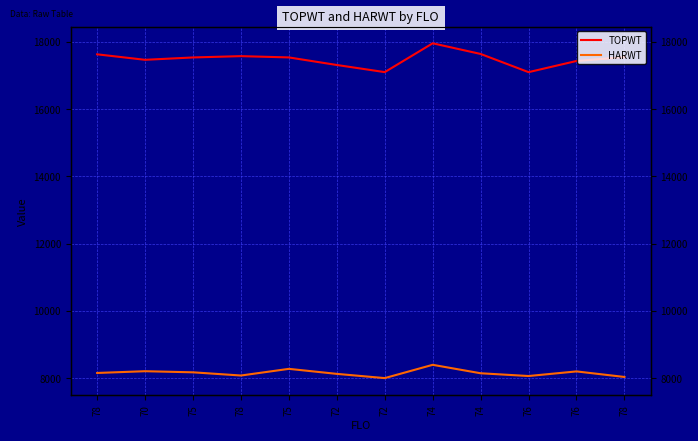

Reading left to right, extract all data points from this chart.

TOPWT: 78=17627	70=17464	75=17534	78=17573	75=17535	72=17310	72=17098	74=17955	74=17638	76=17097	76=17429	78=17544
HARWT: 78=8153	70=8205	75=8172	78=8077	75=8275	72=8126	72=8000	74=8395	74=8144	76=8062	76=8199	78=8034